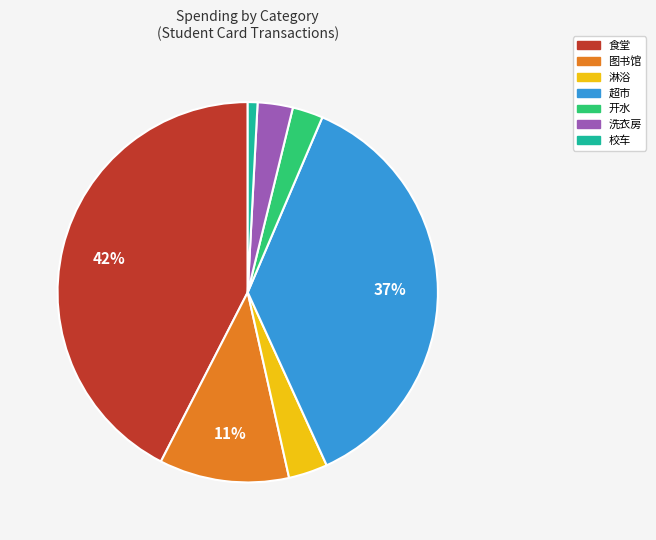

True or false: 图书馆 accounts for 21% of the total.

False